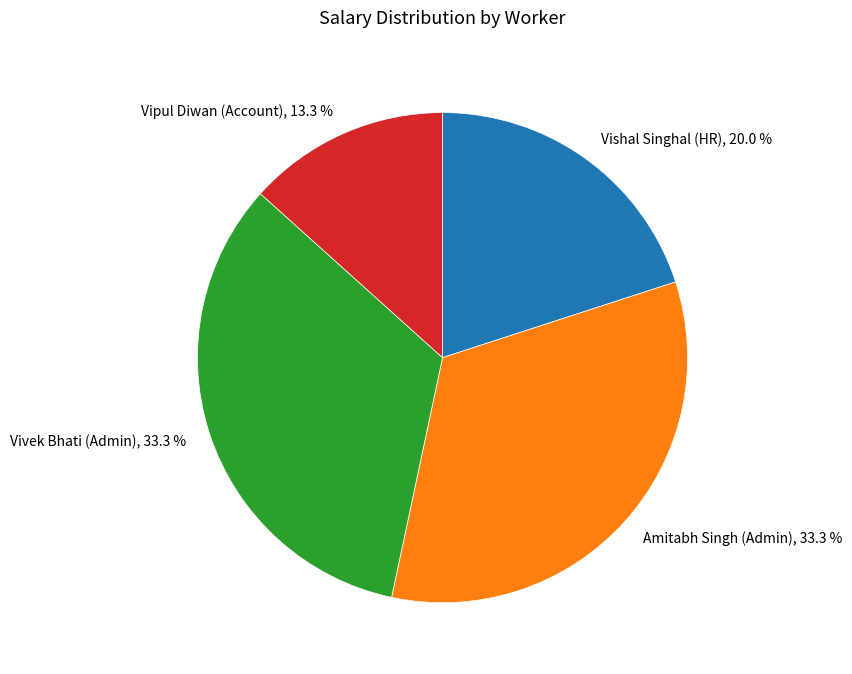

Approximately how many times larger is the value at Vipul Diwan (Account) compared to Vishal Singhal (HR)?

0.7